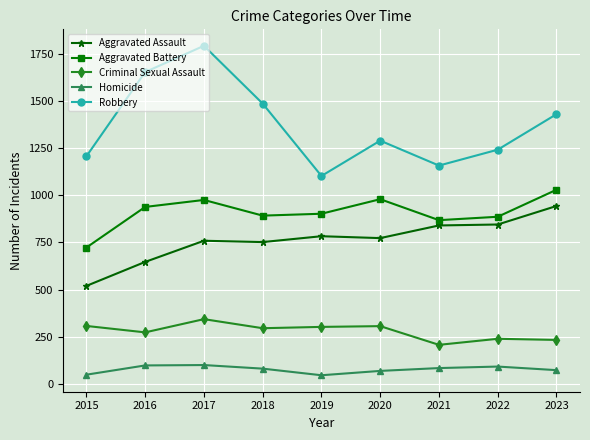

What is the difference between the Criminal Sexual Assault values at 2021 and 2016?

66